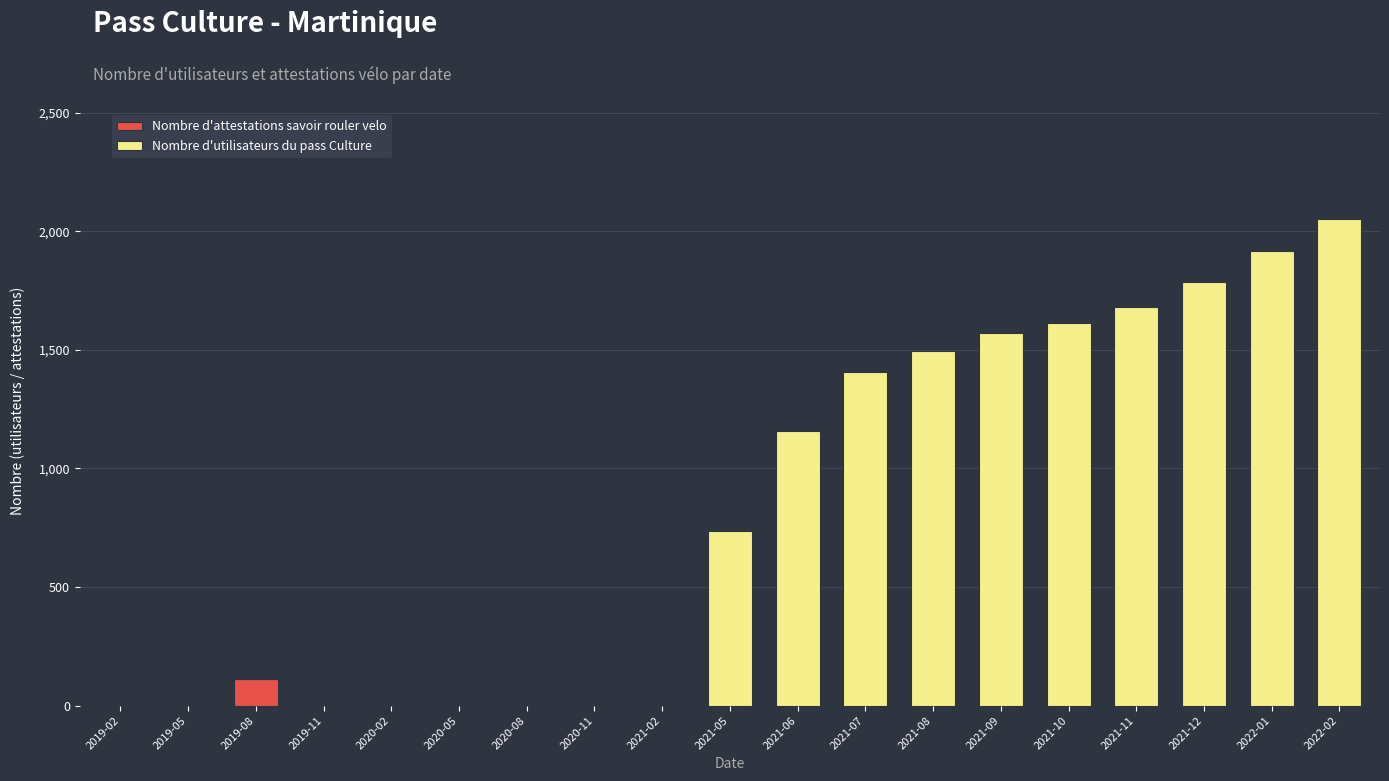

How many series are shown in this chart?

2